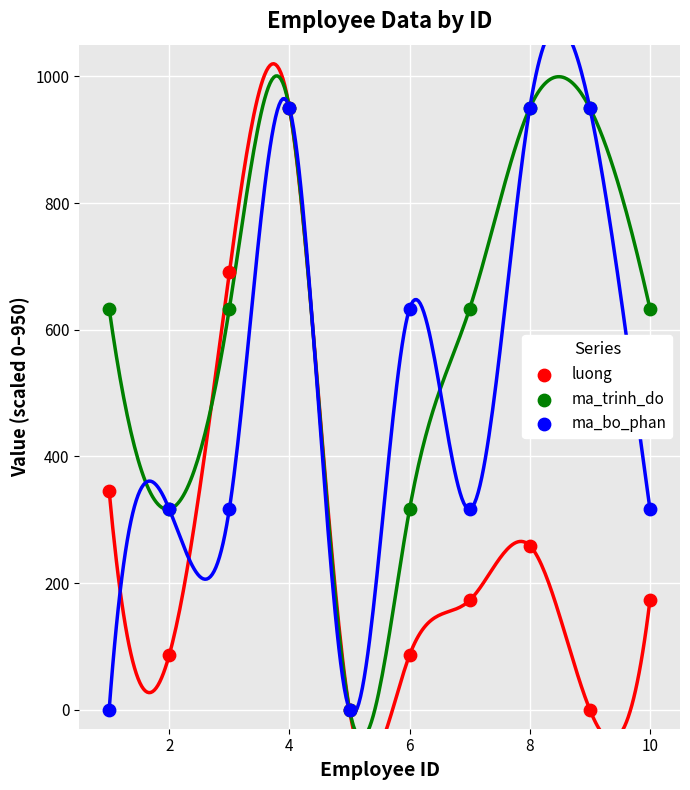

In the luong series, what Y value is closest to 475?

345.5